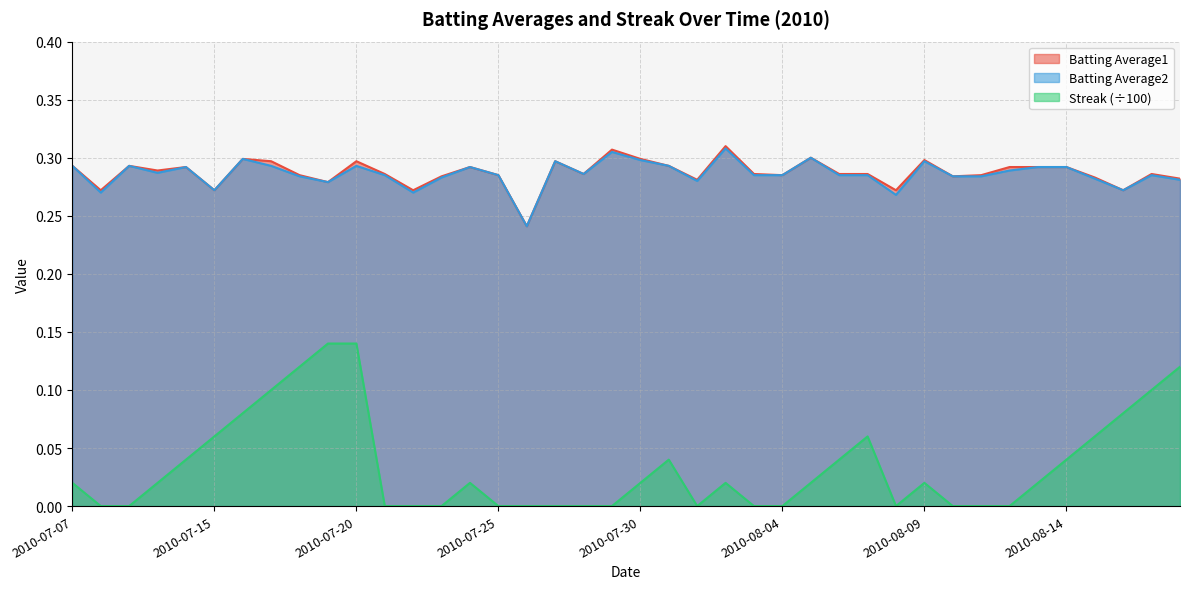

The value of Streak at 2010-08-16 is 0.0. True or false?

False